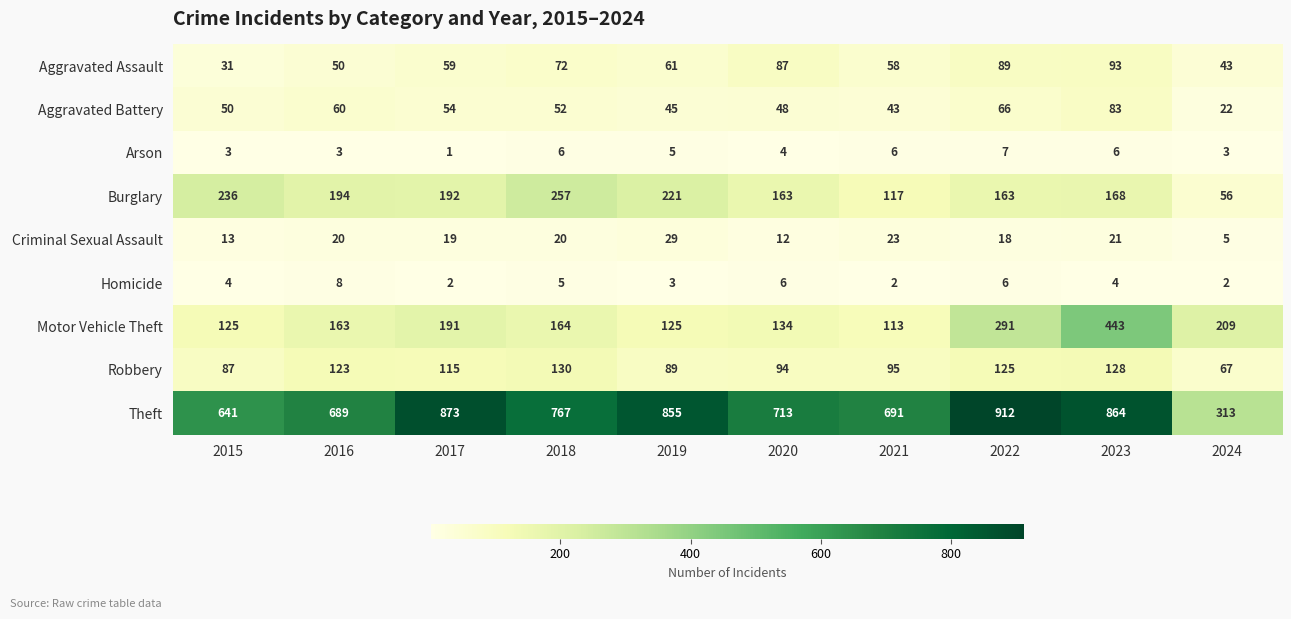

Between 2020 and 2021, which series saw the biggest shift?

Burglary